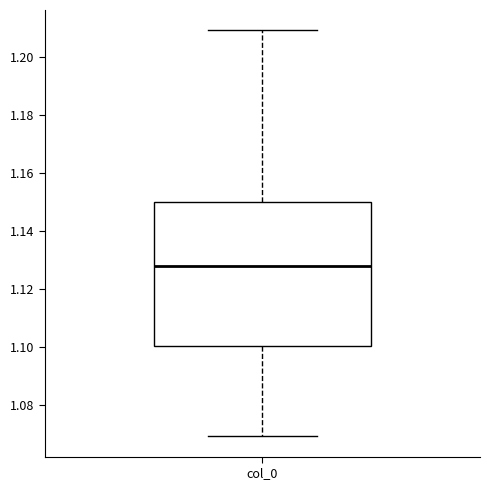

Where is the lower edge of the box for col_0 on the y-axis? The values are not printed on the chart, so give them approximately, as read against the axis.

1.100